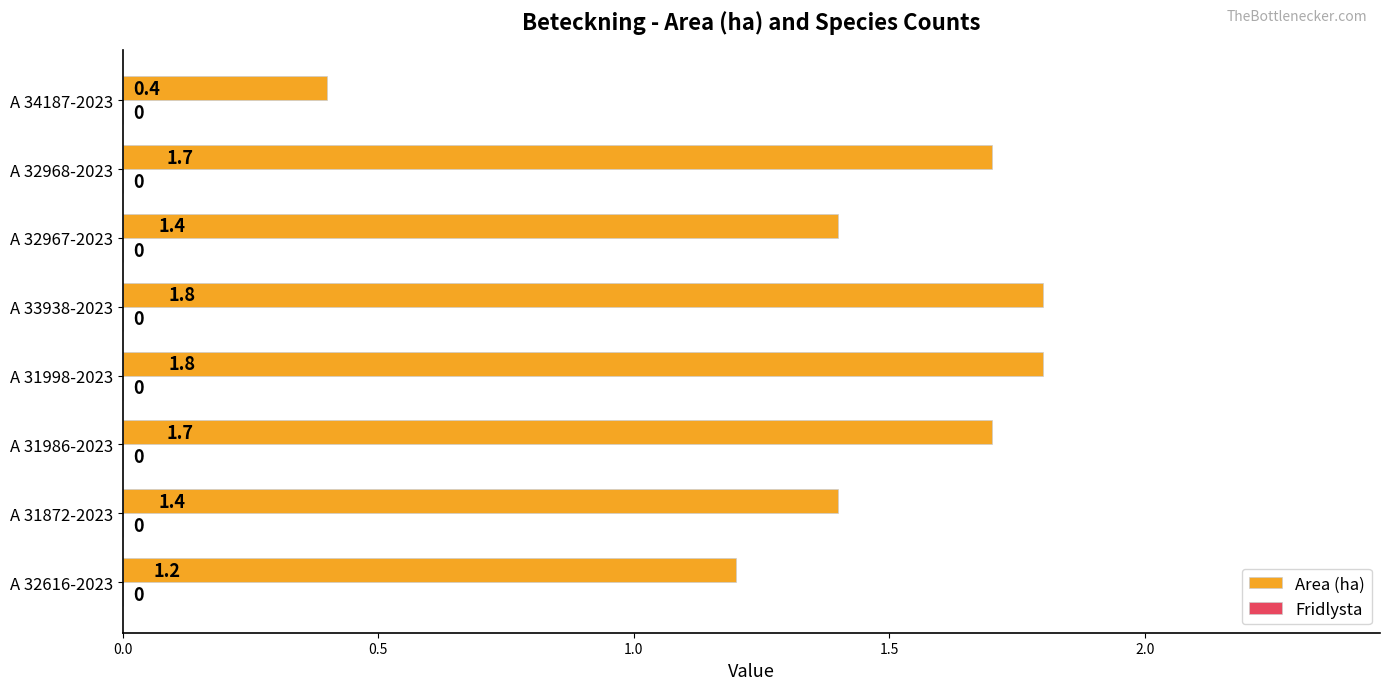

Count the number of categories in the chart.

8